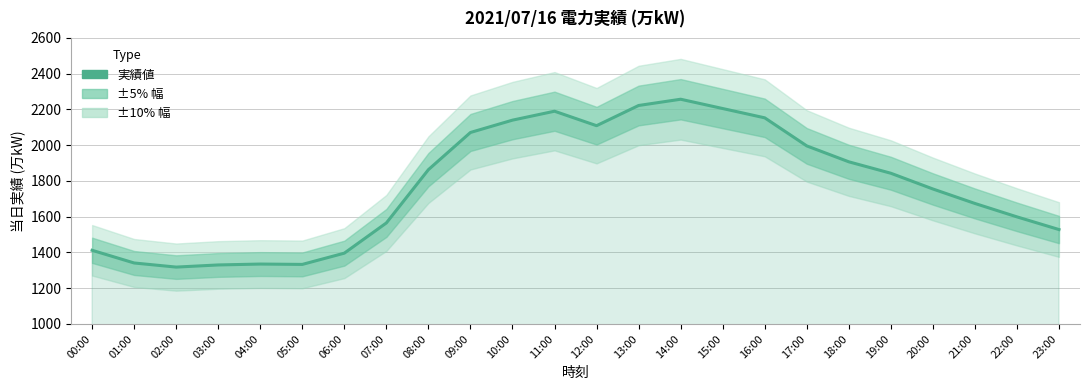

List the labels in order of value, largest first.

14:00, 13:00, 15:00, 11:00, 16:00, 10:00, 12:00, 09:00, 17:00, 18:00, 08:00, 19:00, 20:00, 21:00, 22:00, 07:00, 23:00, 00:00, 06:00, 01:00, 04:00, 05:00, 03:00, 02:00